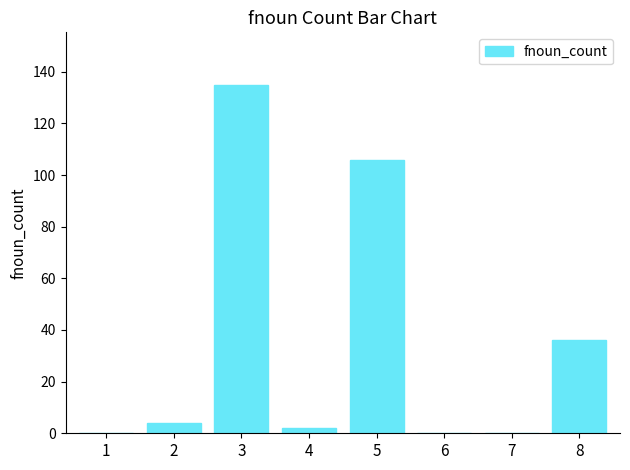

How many distinct data groups are displayed?

1